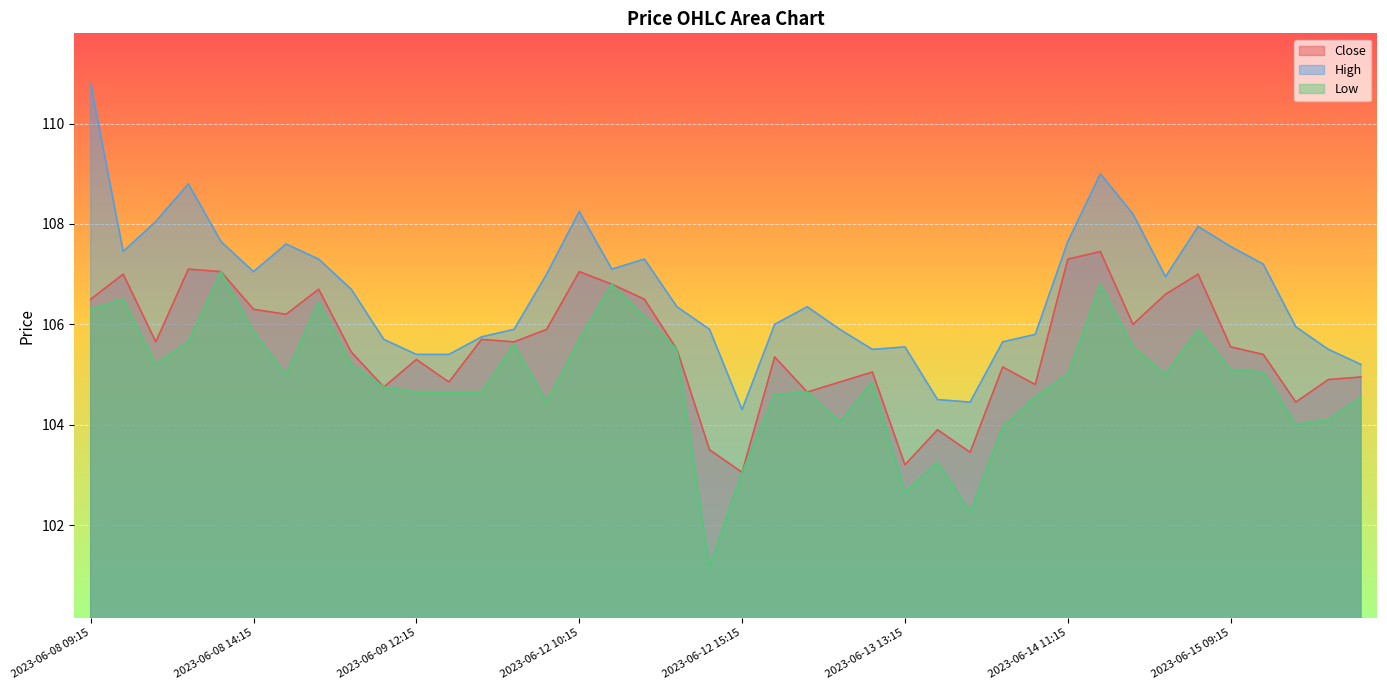

At which category is the sum across all series the highest?

2023-06-08 09:15